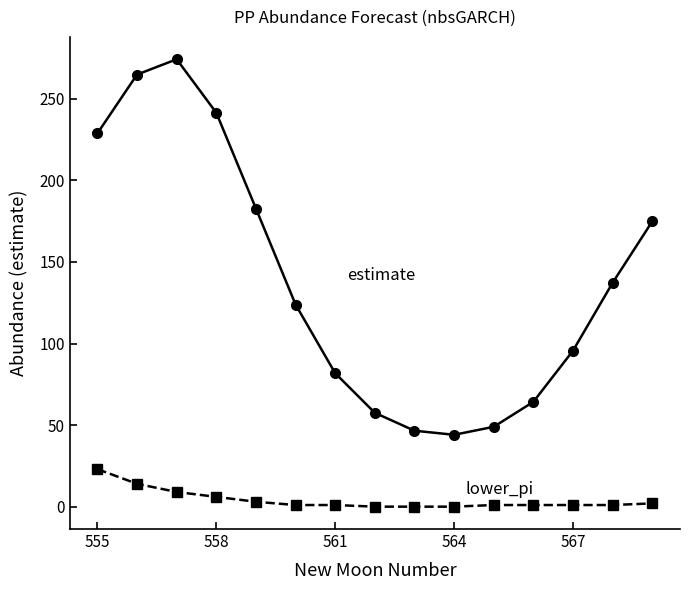

What is the maximum value shown in the chart?

274.3